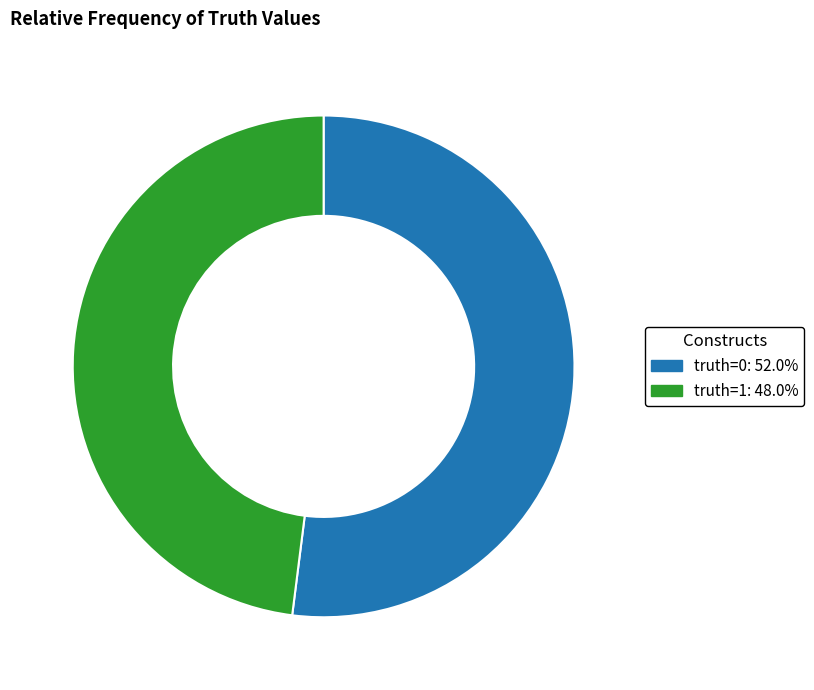

Which category has the biggest portion of the pie?

truth=0